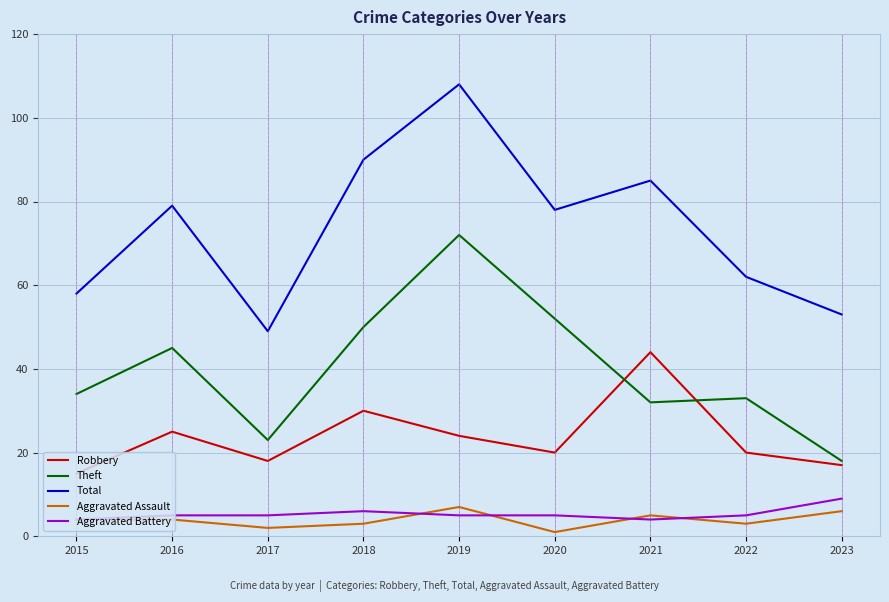

At how many categories does at least one series exceed 17?

9